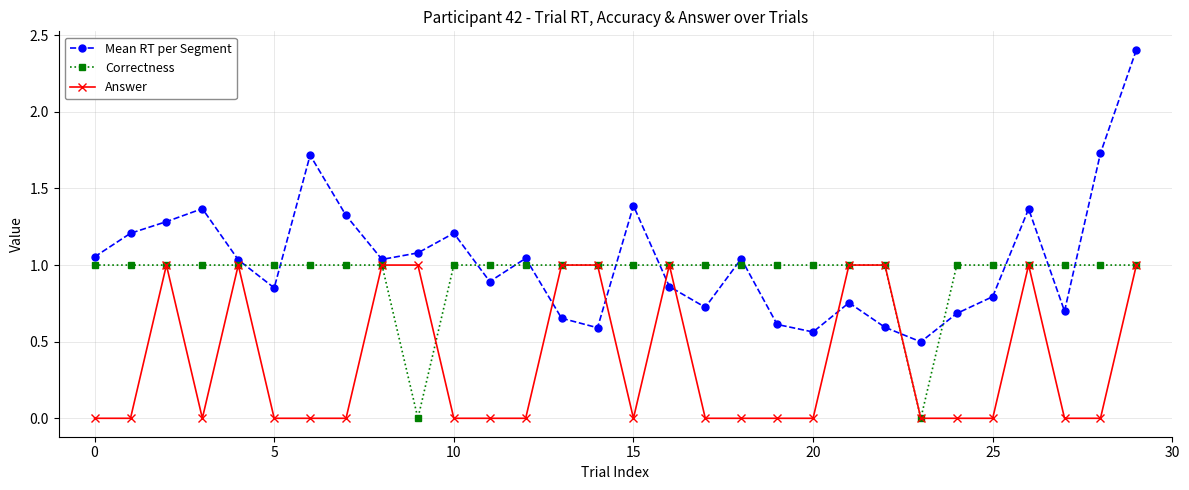

Which series has the largest range (max minus min)?

Mean RT per Segment